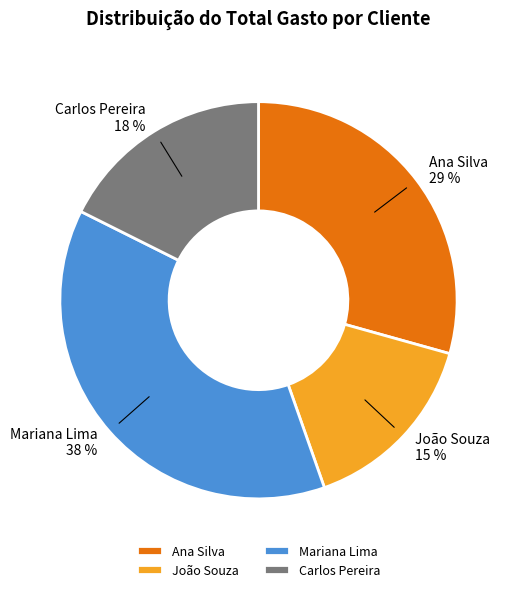

Is the sum of Mariana Lima and Ana Silva greater than half?

Yes